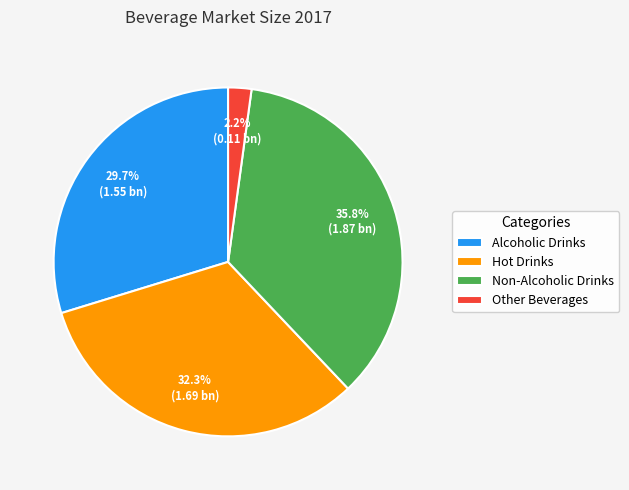

How much of the chart is everything except Hot Drinks?

67.7%